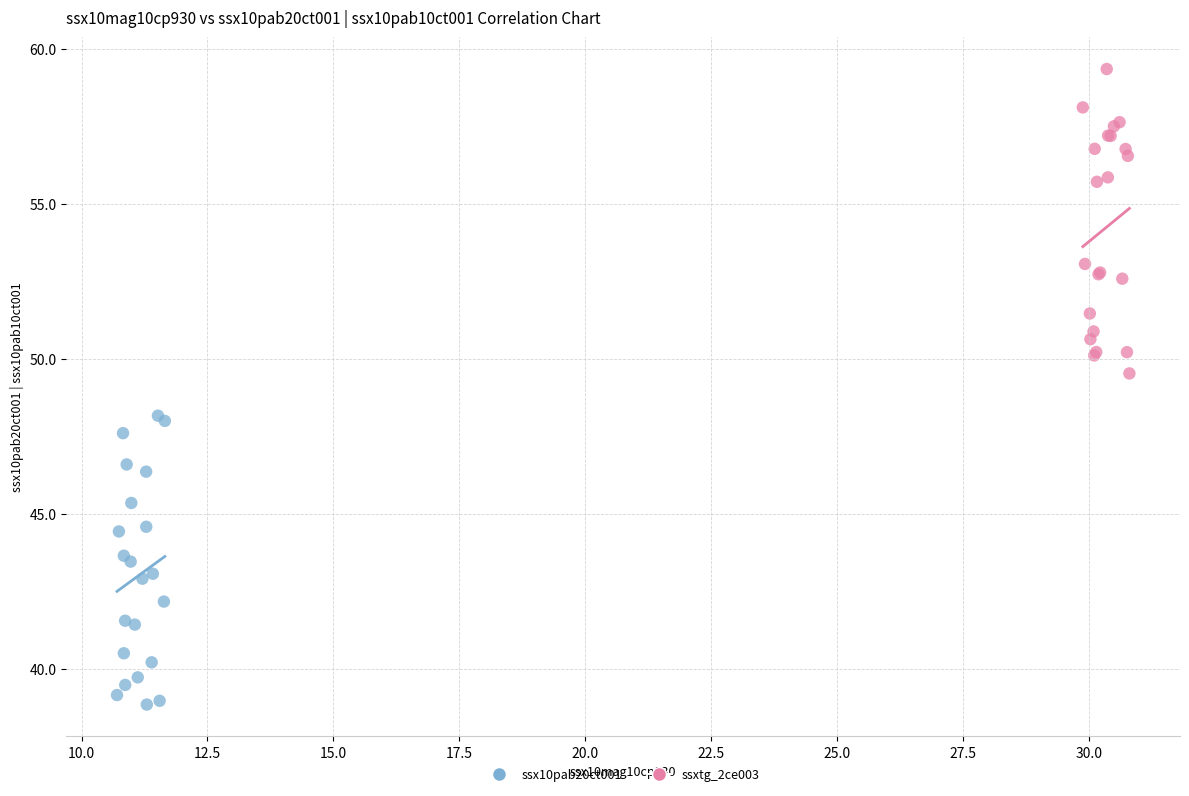

Which series contains the lowest Y value?

ssx10pab20ct001